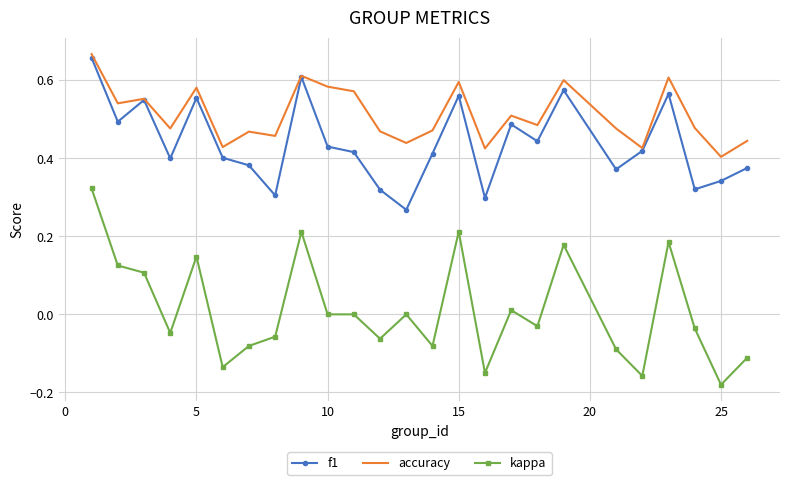

True or false: accuracy and kappa cross at least once.

False